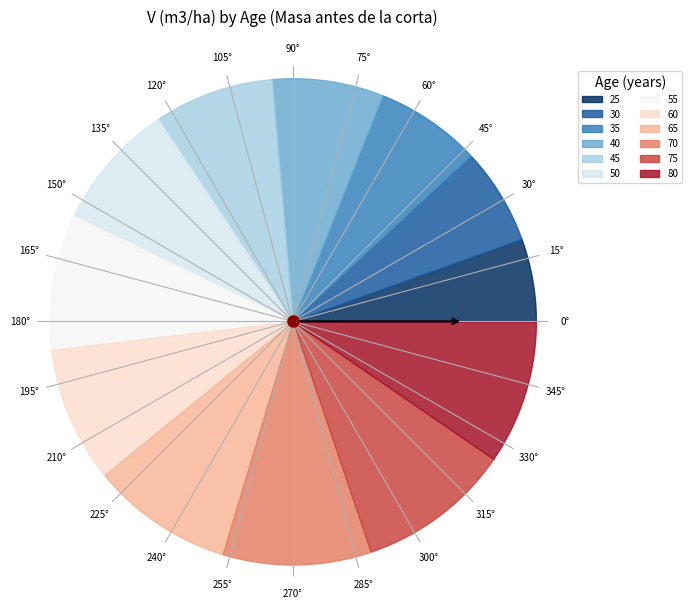

To the nearest percent, what is the average slice percentage?

8%